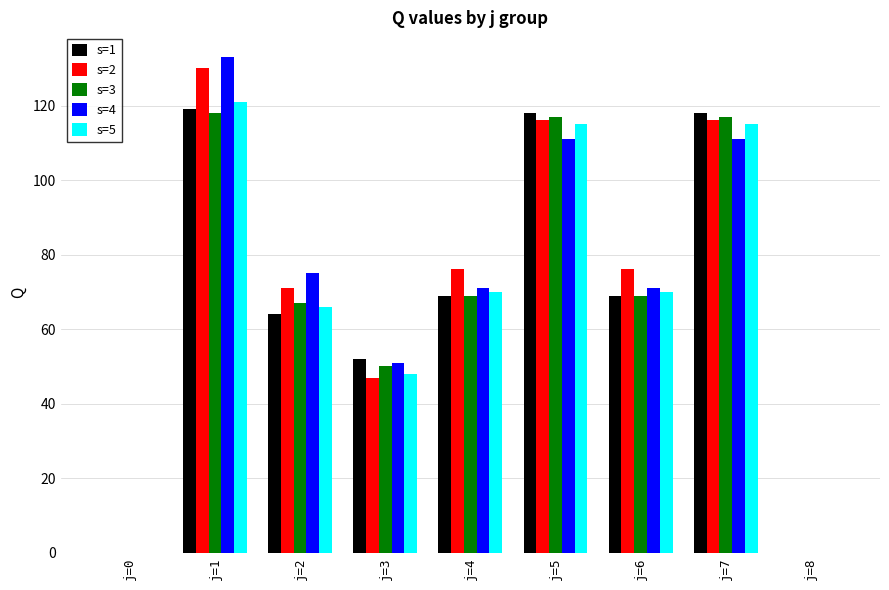

Read the s=5 value at j=6.

70